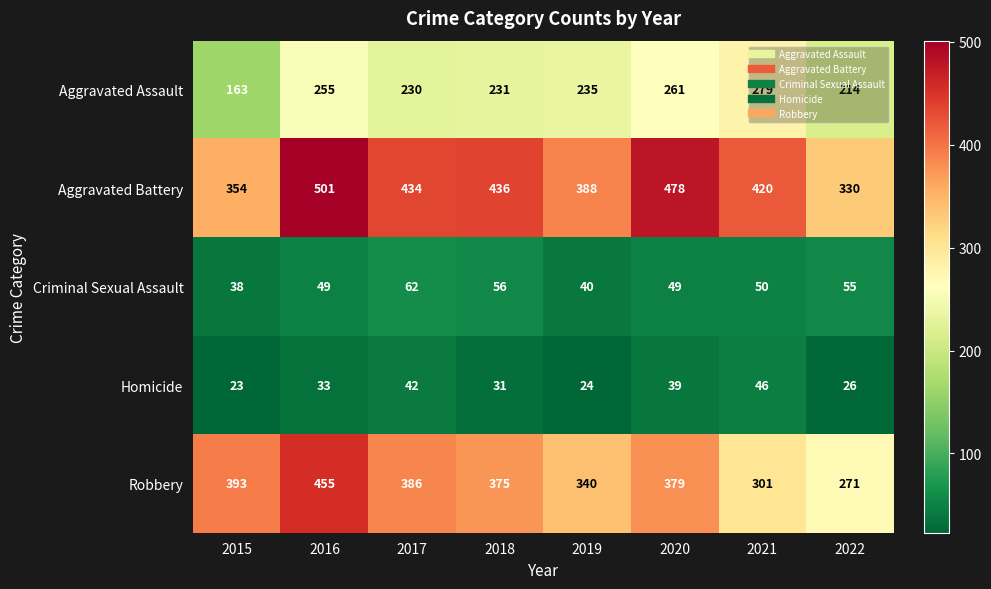

At which label does Robbery first exceed 379?

2015